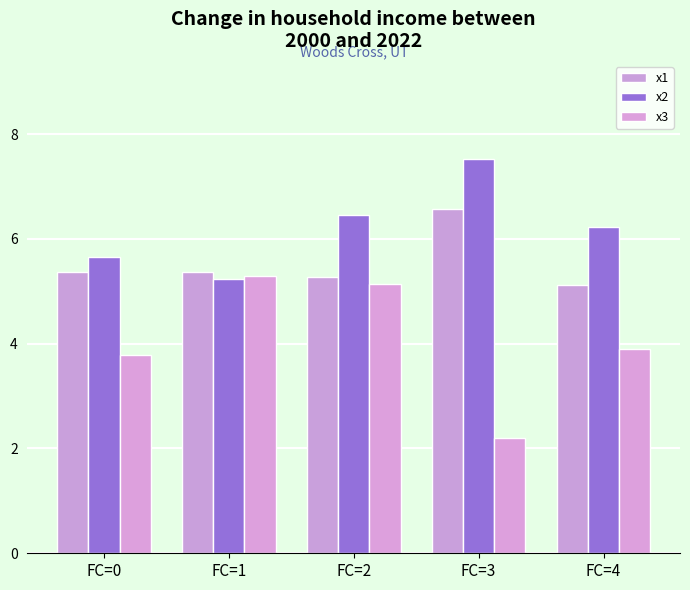

At FC=0, list the series in order from largest to smallest.

x2, x1, x3